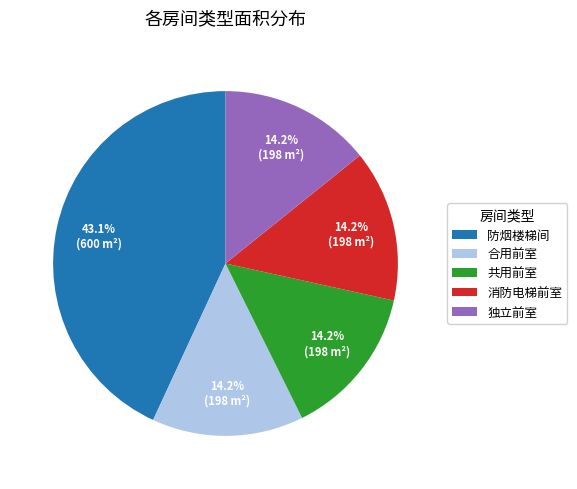

How much of the chart is everything except 消防电梯前室?

85.8%